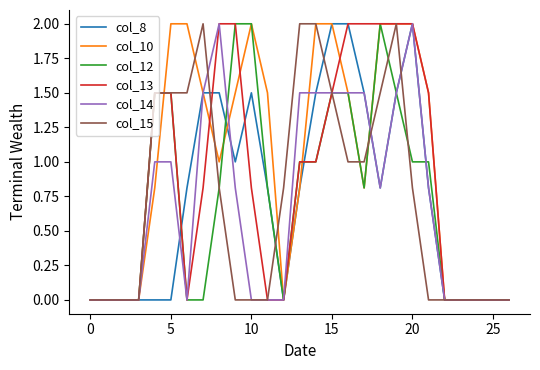

What is the greatest value displayed?

2.0